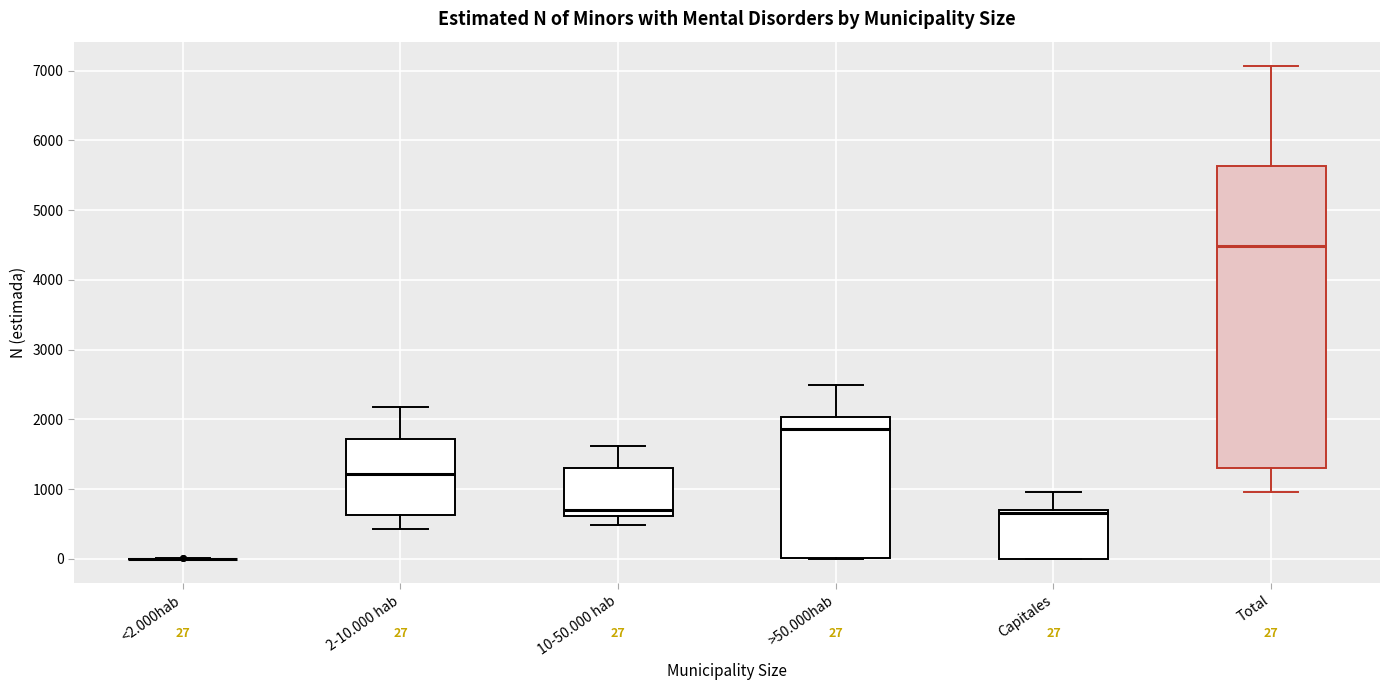

Which box is the tallest, from its lower edge to its upper edge?

Total